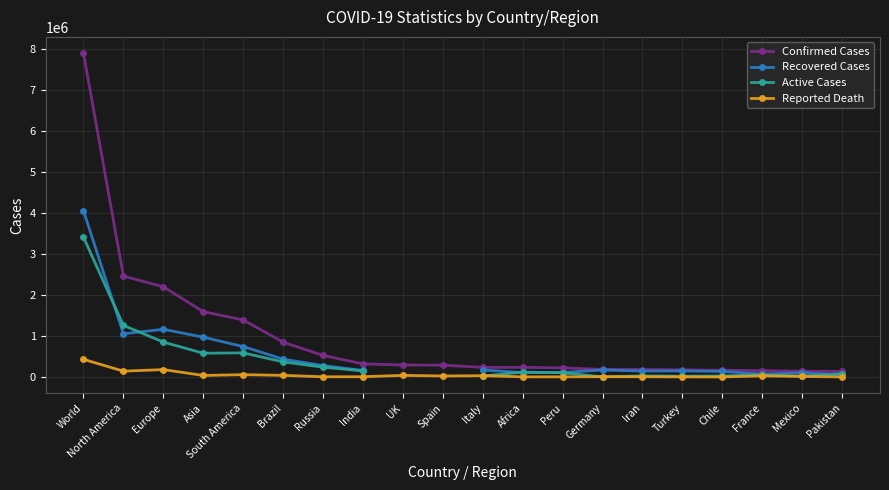

What is the difference between the highest and lowest values at Iran?

176225.0